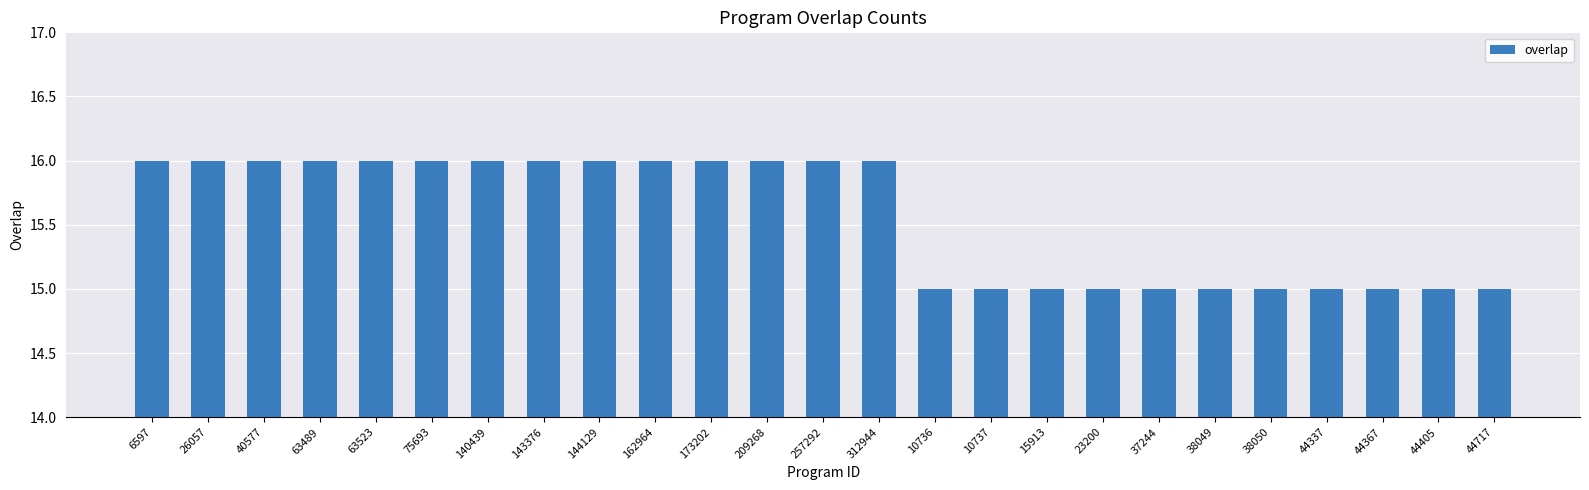

Which has a higher value, 144129 or 10736?

144129